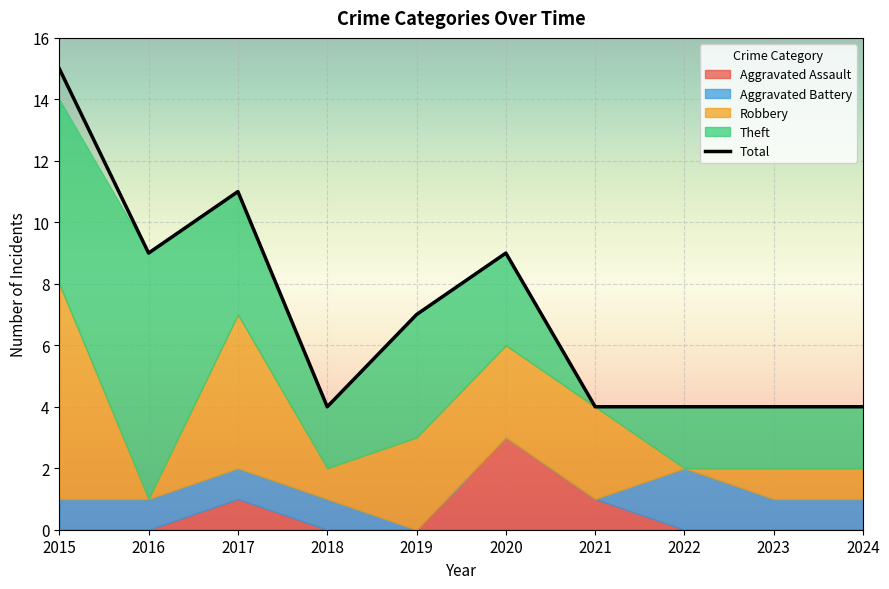

What is the difference between the second highest and minimum values?

7